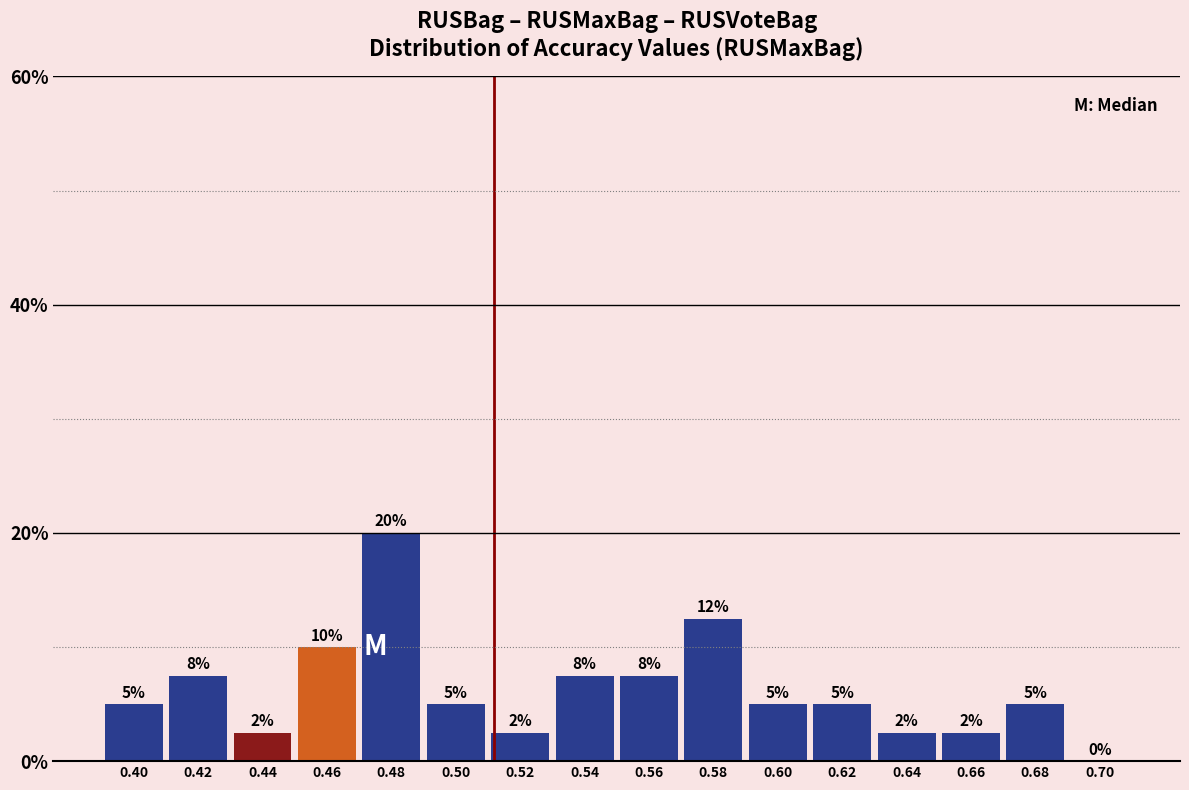

What is the sum of the values at 0.66 and 0.42?

10.0